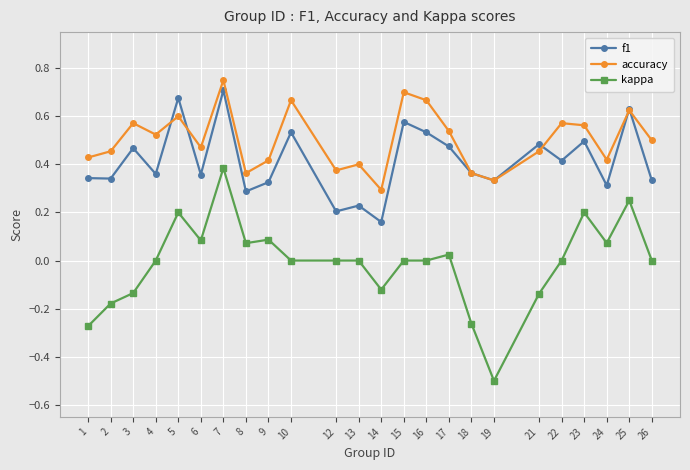

Is the value of kappa at 14 greater than the value of f1 at 26?

No